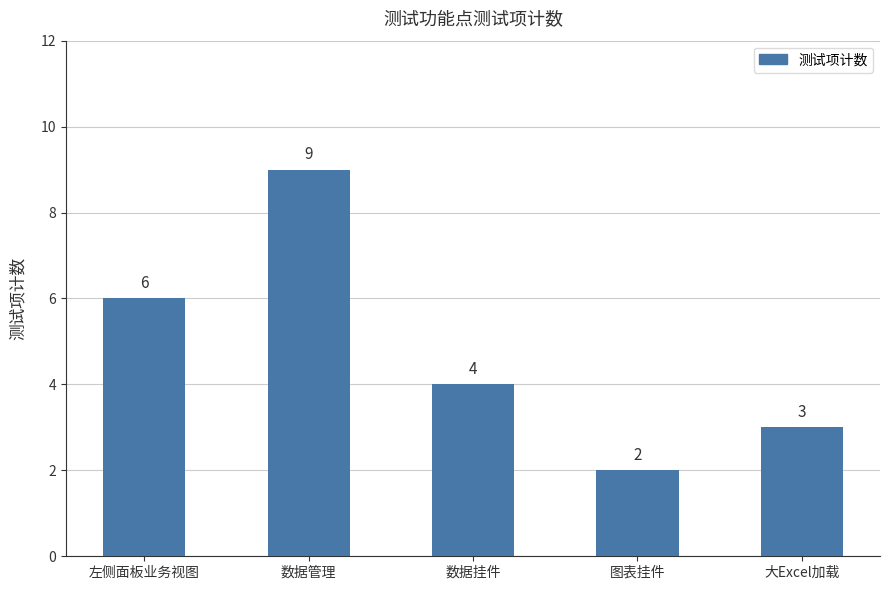

The value at 数据挂件 is 4. True or false?

True